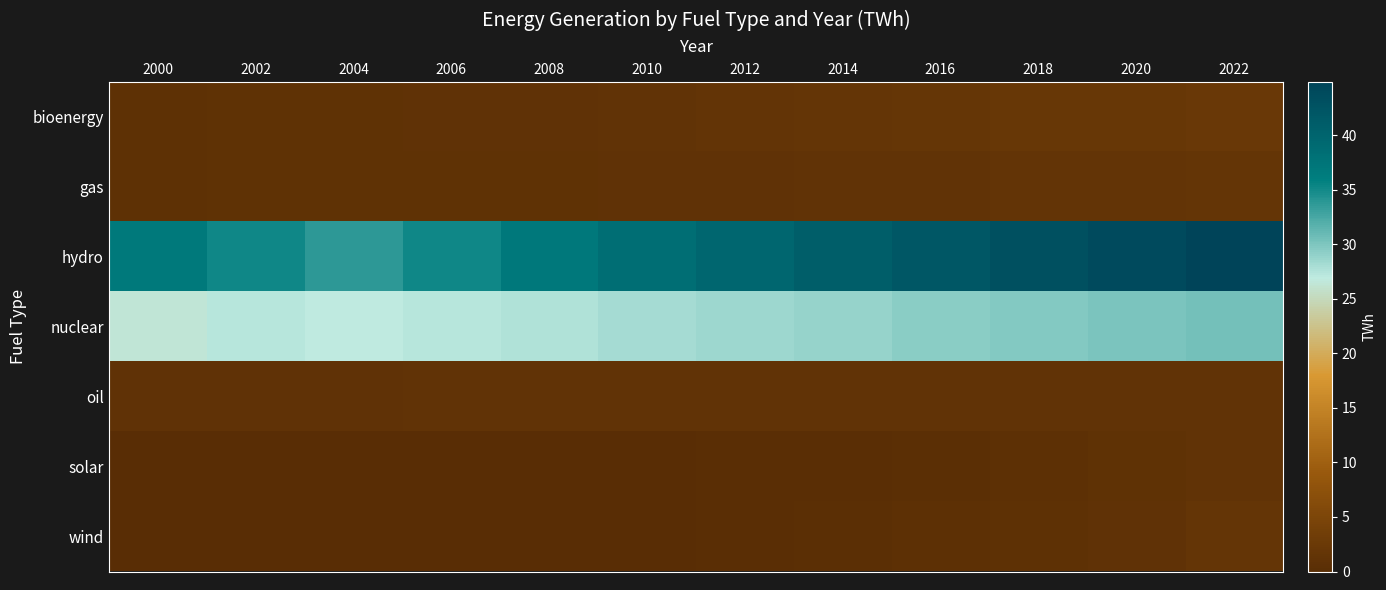

What is the total value across all series at 2022?

83.6